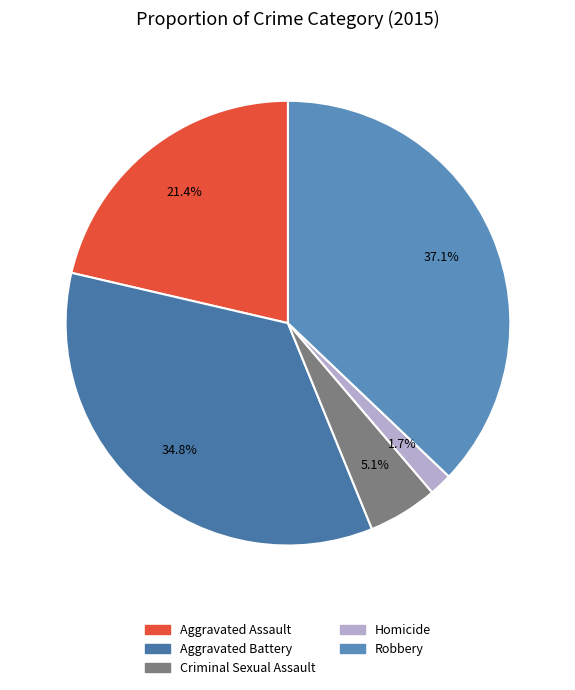

Count the number of slices in the pie.

5